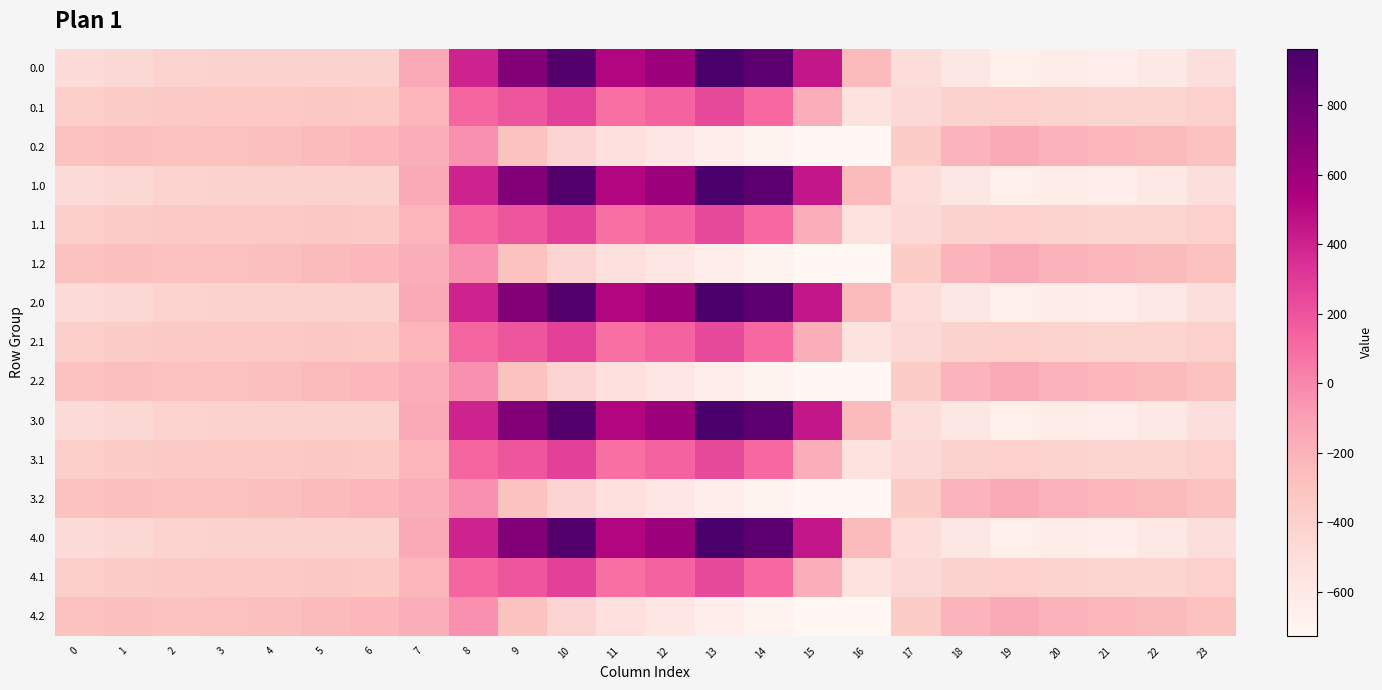

Which label corresponds to the smallest value in the chart?

16